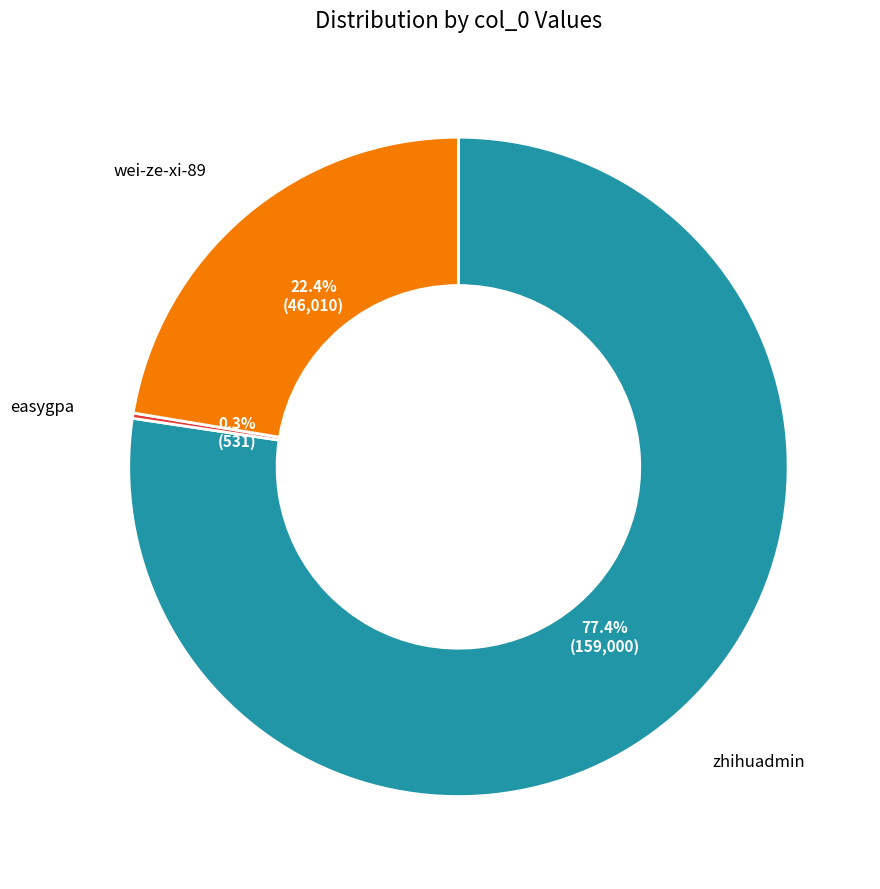

Which category accounts for the majority?

zhihuadmin